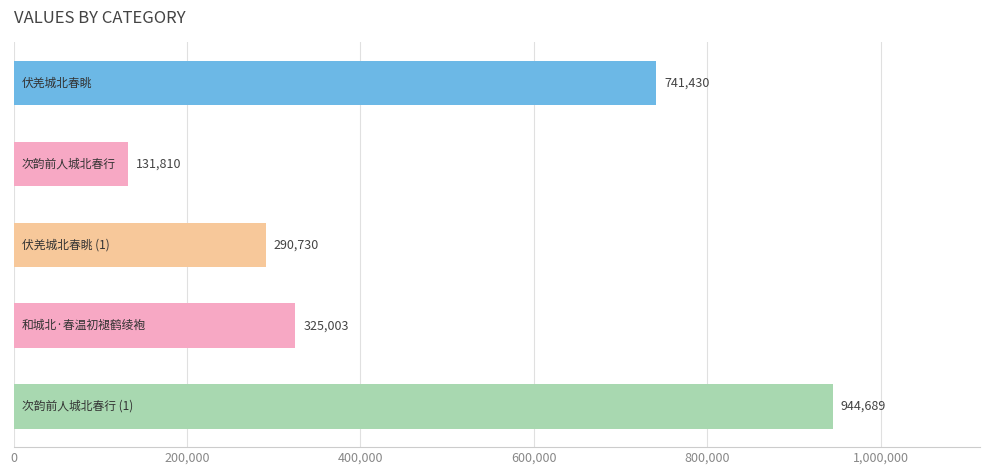

What is the difference between the maximum and minimum values?

812879